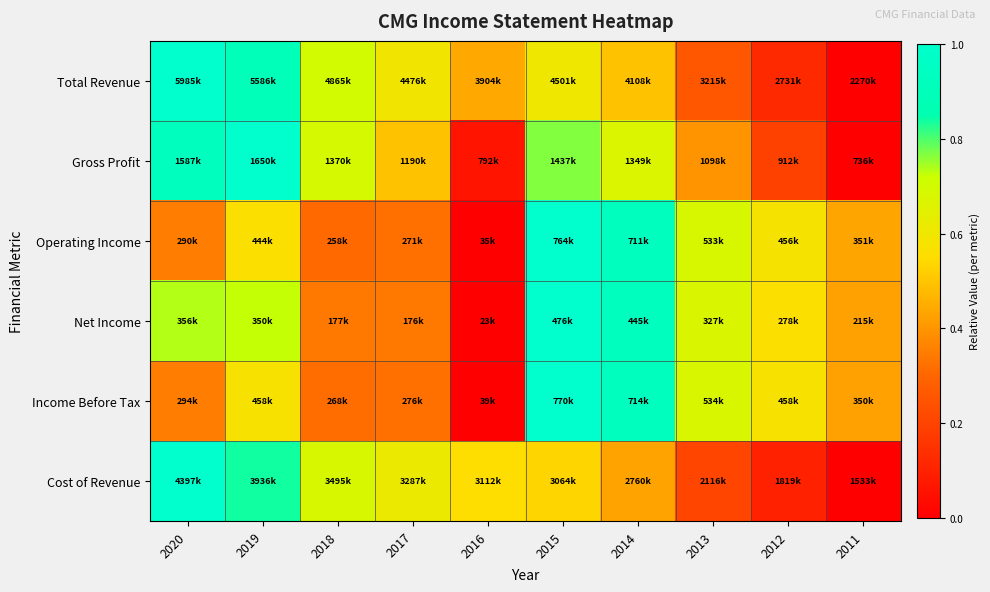

Reading left to right, what are all the values shown in this chart?

Total Revenue: 2020=1.0	2019=0.9	2018=0.7	2017=0.6	2016=0.4	2015=0.6	2014=0.5	2013=0.3	2012=0.1	2011=0.0
Gross Profit: 2020=0.9	2019=1.0	2018=0.7	2017=0.5	2016=0.1	2015=0.8	2014=0.7	2013=0.4	2012=0.2	2011=0.0
Operating Income: 2020=0.4	2019=0.6	2018=0.3	2017=0.3	2016=0.0	2015=1.0	2014=0.9	2013=0.7	2012=0.6	2011=0.4
Net Income: 2020=0.7	2019=0.7	2018=0.3	2017=0.3	2016=0.0	2015=1.0	2014=0.9	2013=0.7	2012=0.6	2011=0.4
Income Before Tax: 2020=0.3	2019=0.6	2018=0.3	2017=0.3	2016=0.0	2015=1.0	2014=0.9	2013=0.7	2012=0.6	2011=0.4
Cost of Revenue: 2020=1.0	2019=0.8	2018=0.7	2017=0.6	2016=0.6	2015=0.5	2014=0.4	2013=0.2	2012=0.1	2011=0.0